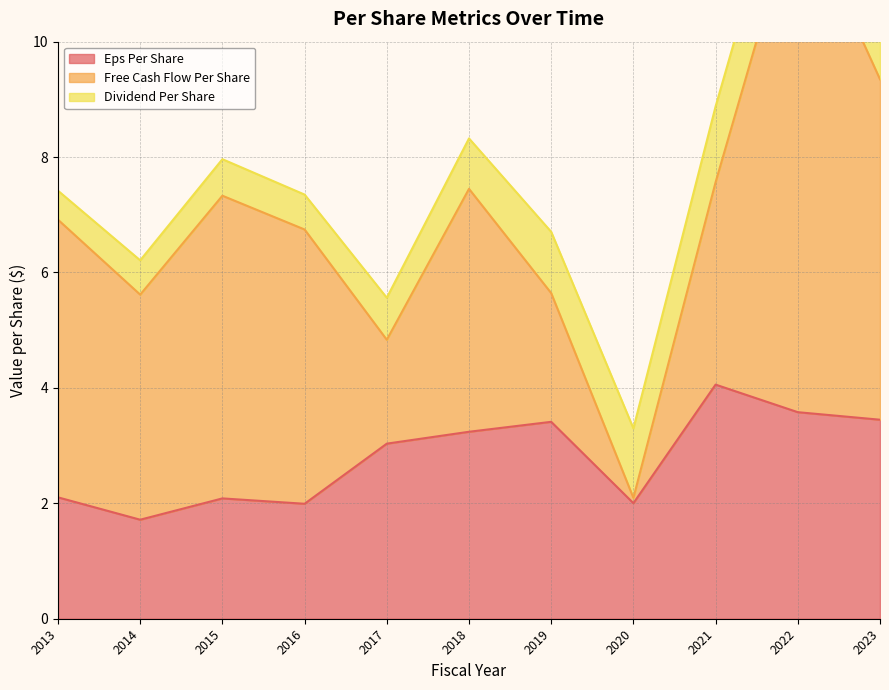

Which series changed the most between 2013 and 2016?

eps_per_share